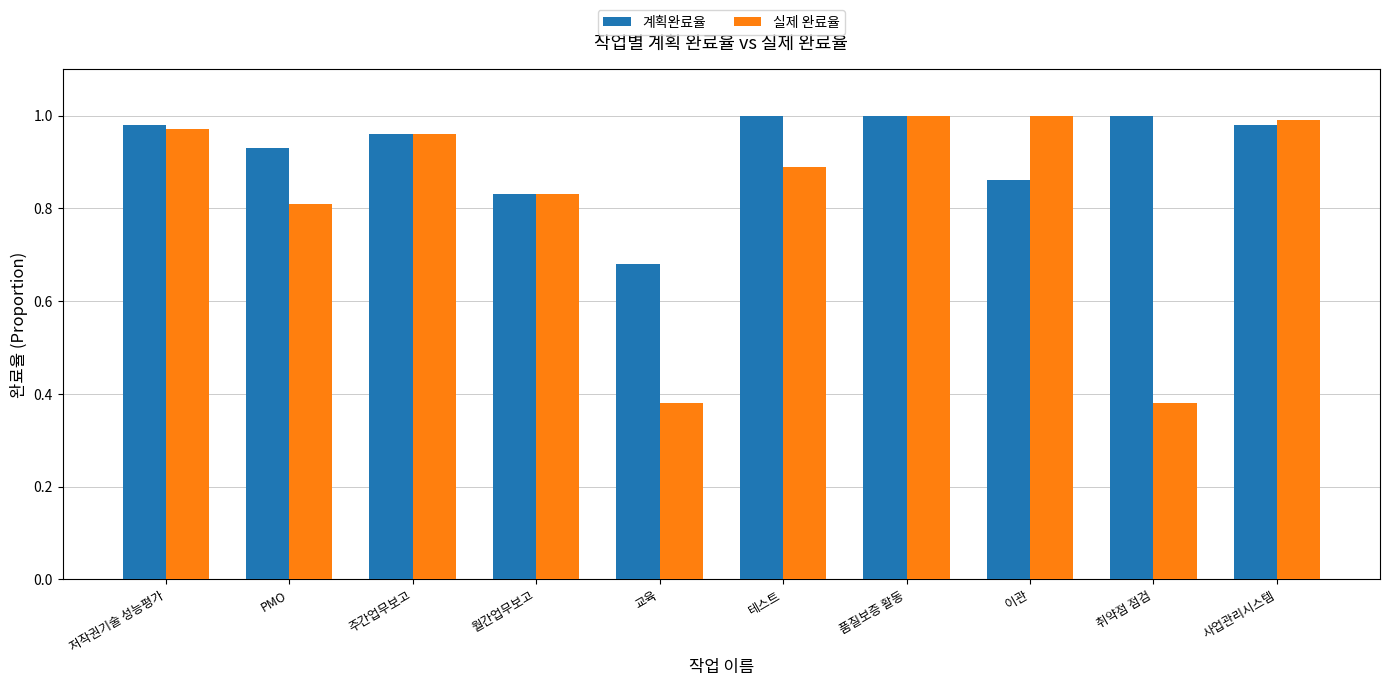

True or false: 계획완료율 has a value of 1.0 at 저작권기술 성능평가.

True